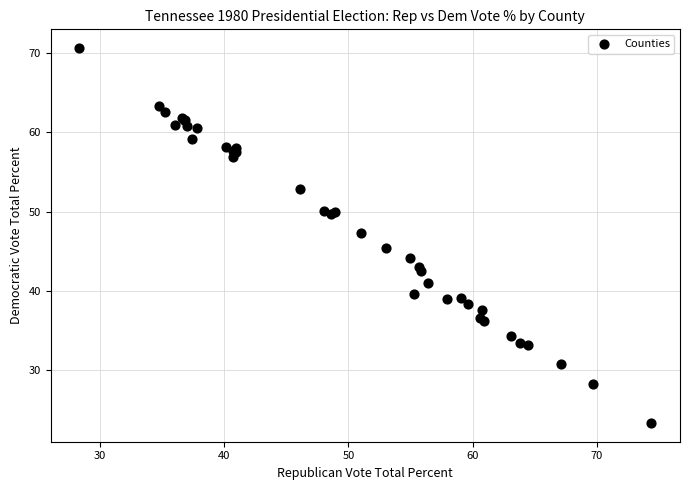

What Y value in the scatter plot is closest to 46?

45.5